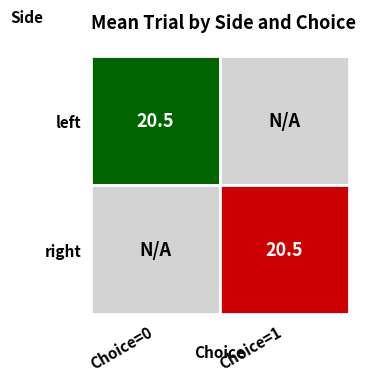

Which has a higher value, 1 or 0?

1